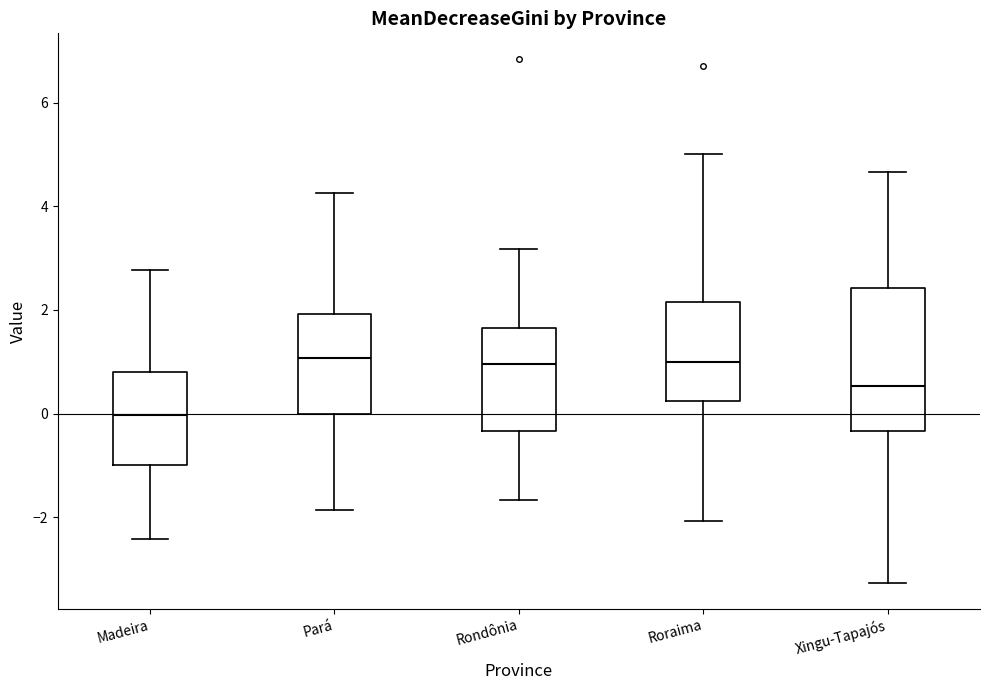

Where does the upper whisker of the box for Xingu-Tapajós end on the y-axis? The values are not printed on the chart, so give them approximately, as read against the axis.

4.6